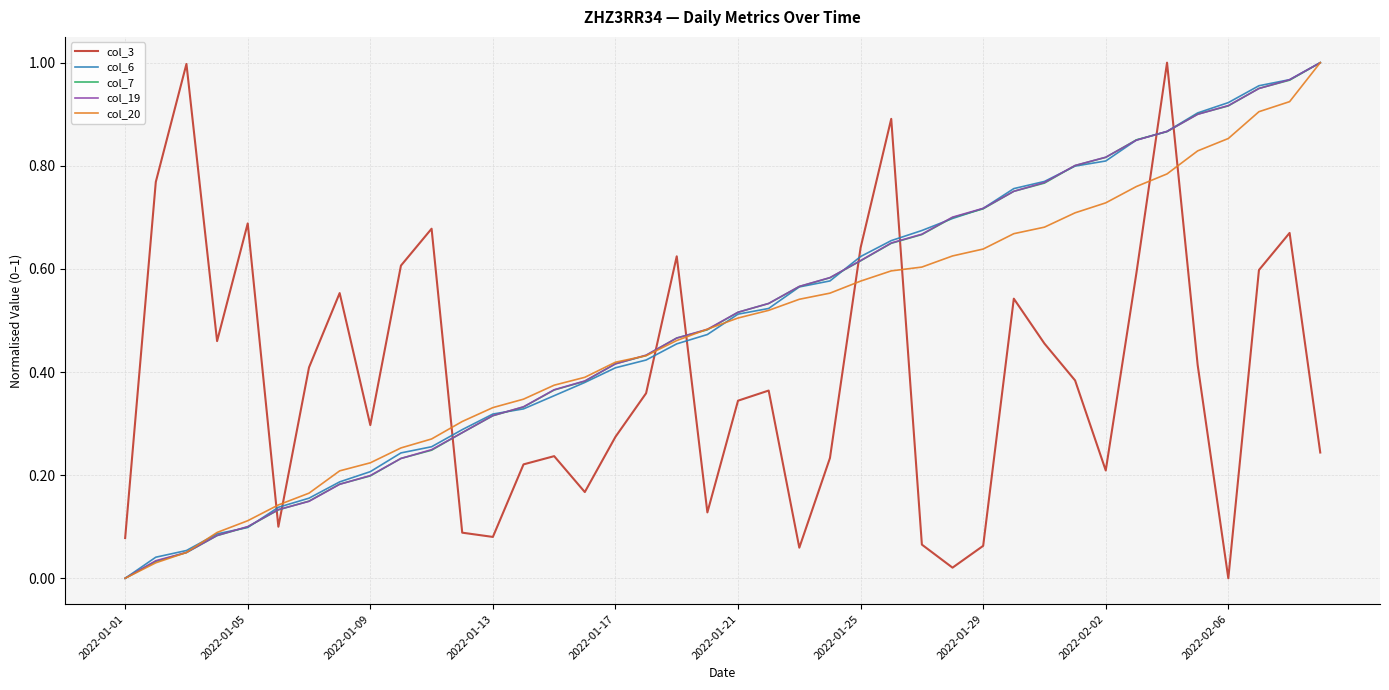

How many intersections are there between col_7 and col_3?

9